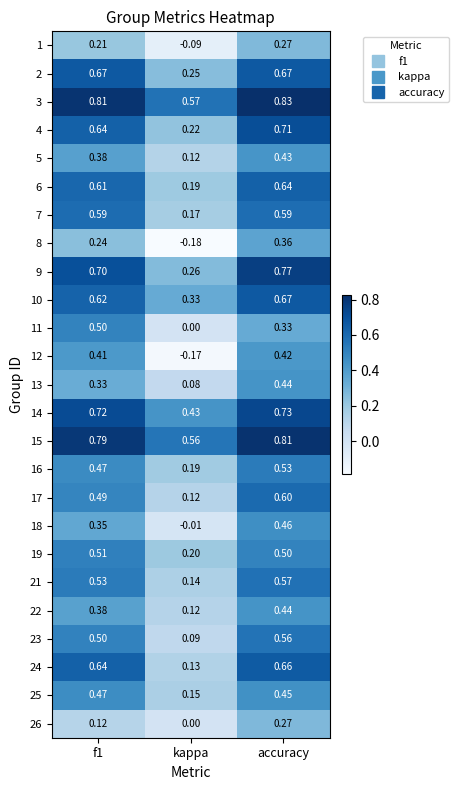

Is the value of 21 at accuracy greater than the value of 15 at f1?

No